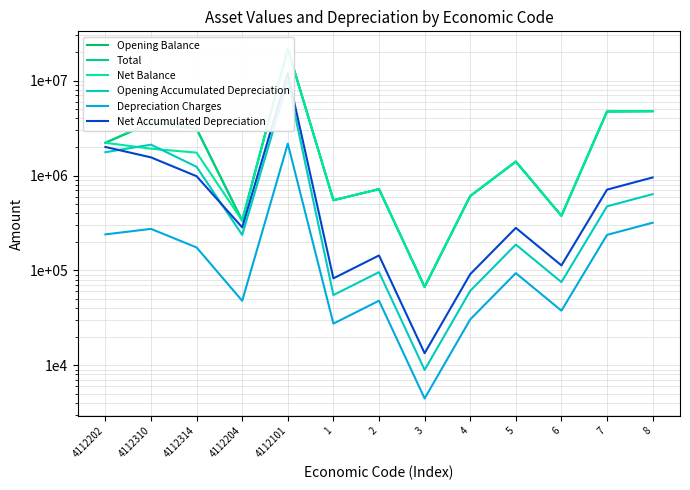

Reading left to right, transcribe all the data shown in this chart.

Opening Balance: 4112202=2214149.3	4112310=3602510.0	4112314=3111072.9	4112204=334523.0	4112101=21671646.0	1=549298.2	2=718355.0	3=66900.0	4=607855.0	5=1402841.2	6=375968.8	7=4733279.2	8=4771077.5
Total: 4112202=2214149.3	4112310=3602510.0	4112314=3111072.9	4112204=334523.0	4112101=21680094.0	1=549298.2	2=718355.0	3=66900.0	4=607855.0	5=1402841.2	6=375968.8	7=4733279.2	8=4771189.5
Net Balance: 4112202=2214149.3	4112310=1916328.0	4112314=1744051.1	4112204=334523.0	4112101=21680094.0	1=549298.2	2=718355.0	3=66900.0	4=607855.0	5=1402841.2	6=375968.8	7=4733279.2	8=4771189.5
Opening Accumulated Depreciation: 4112202=1761181.5	4112310=2115213.3	4112314=1235426.4	4112204=236352.1	4112101=9831338.7	1=54929.8	2=95780.6	3=8920.0	4=60785.5	5=187045.5	6=75193.8	7=473328.0	8=636143.6
Depreciation Charges: 4112202=239578.3	4112310=273761.1	4112314=174405.1	4112204=47789.0	4112101=2168009.4	1=27464.9	2=47890.3	3=4460.0	4=30392.8	5=93522.8	6=37596.9	7=236664.0	8=318079.3
Net Accumulated Depreciation: 4112202=2000759.8	4112310=1553731.4	4112314=983382.8	4112204=284141.1	4112101=11999348.1	1=82394.8	2=143671.0	3=13380.0	4=91178.2	5=280568.3	6=112790.6	7=709992.0	8=954222.9